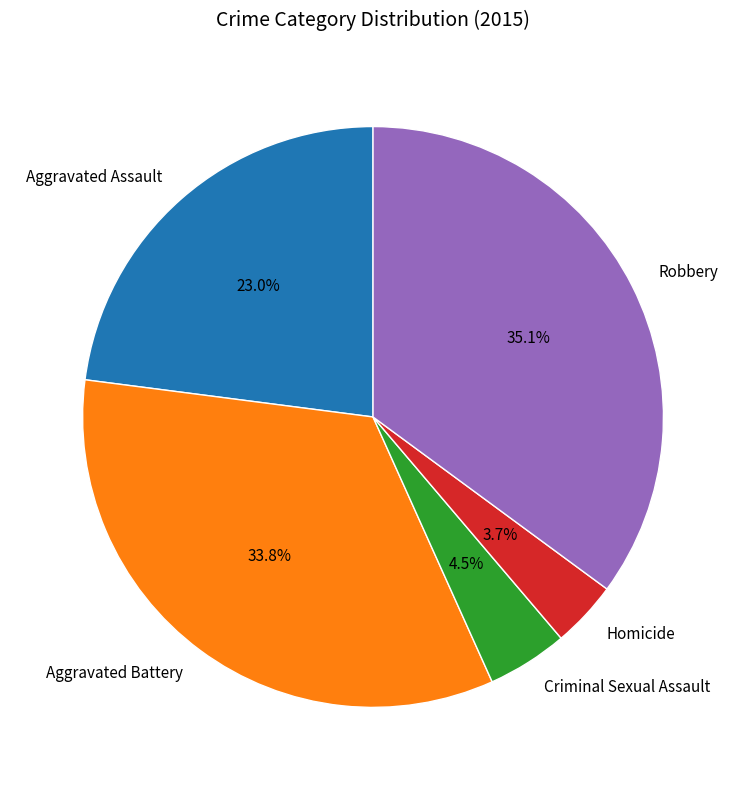

To the nearest percent, what is the average slice percentage?

20%